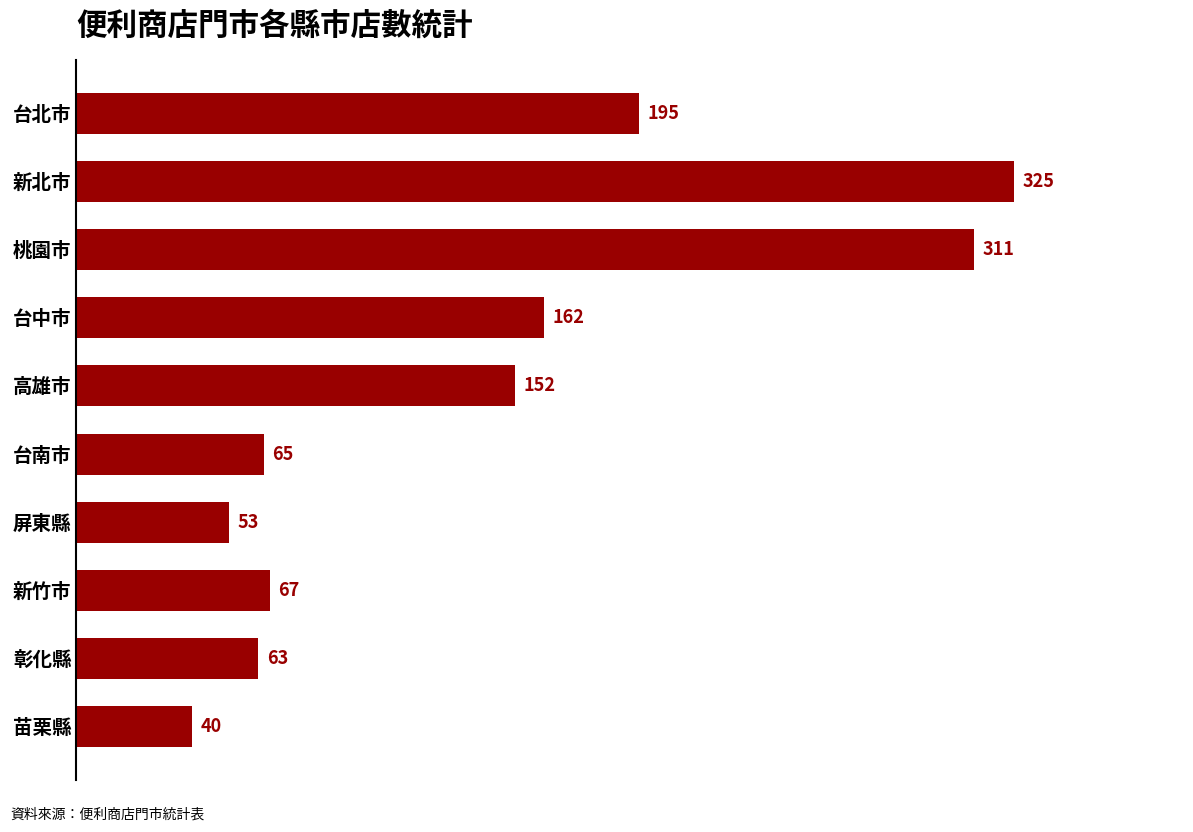

Between 高雄市 and 台南市, which is larger?

高雄市